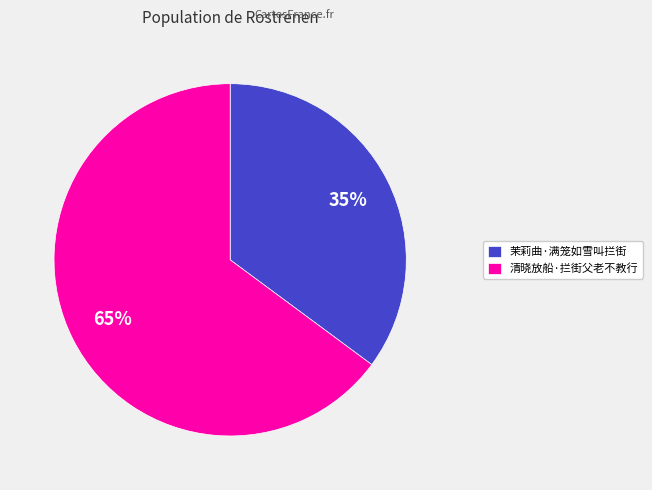

To the nearest percent, what is the difference between the largest and smallest slice percentages?

30%